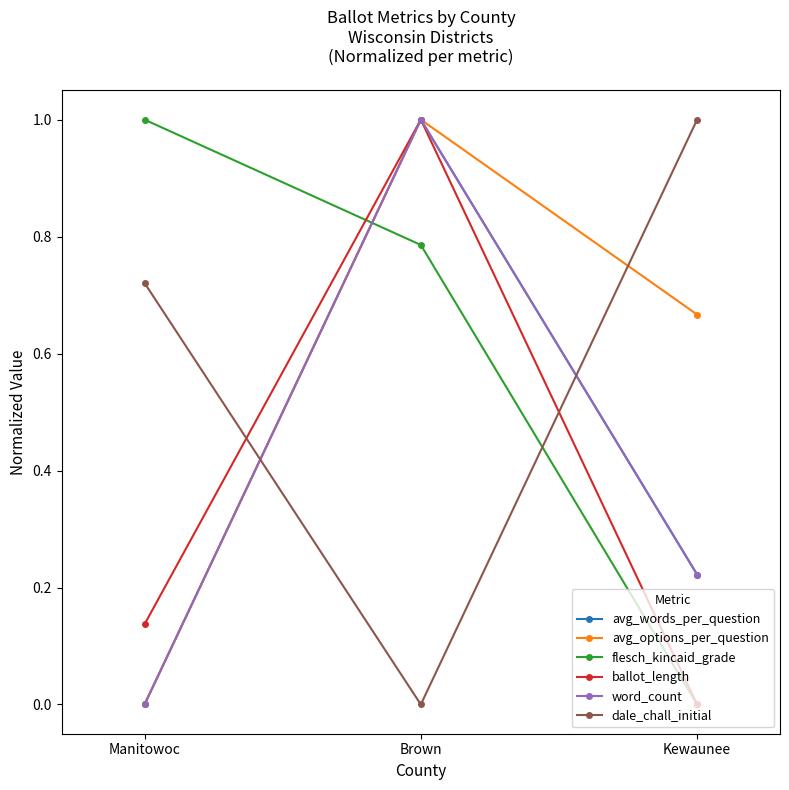

Which category has the lowest value across all series?

Manitowoc